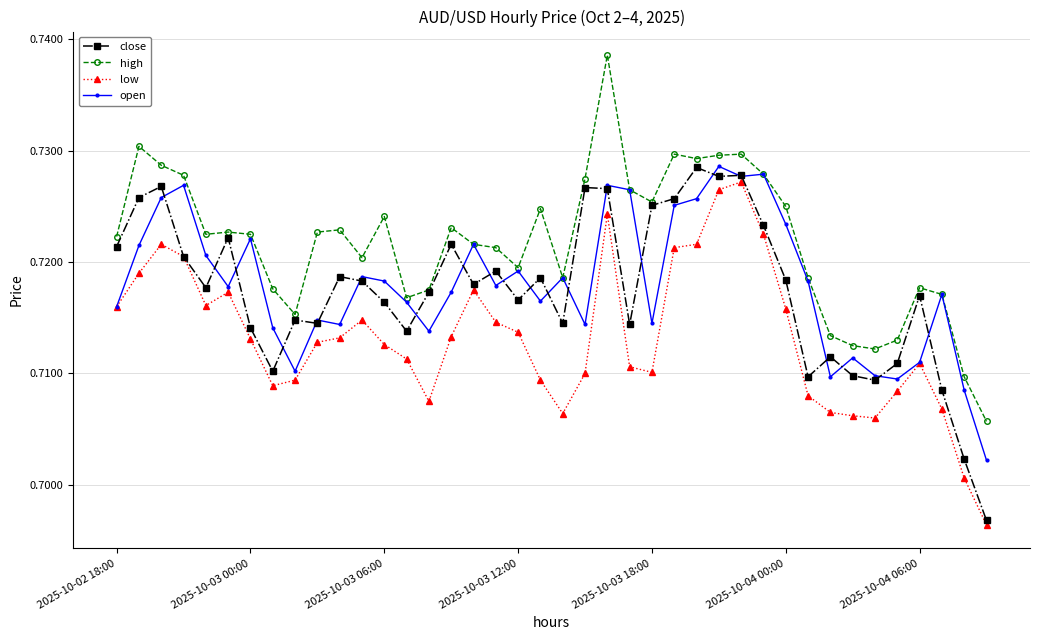

Count the low values in the range 0 to 1.

40